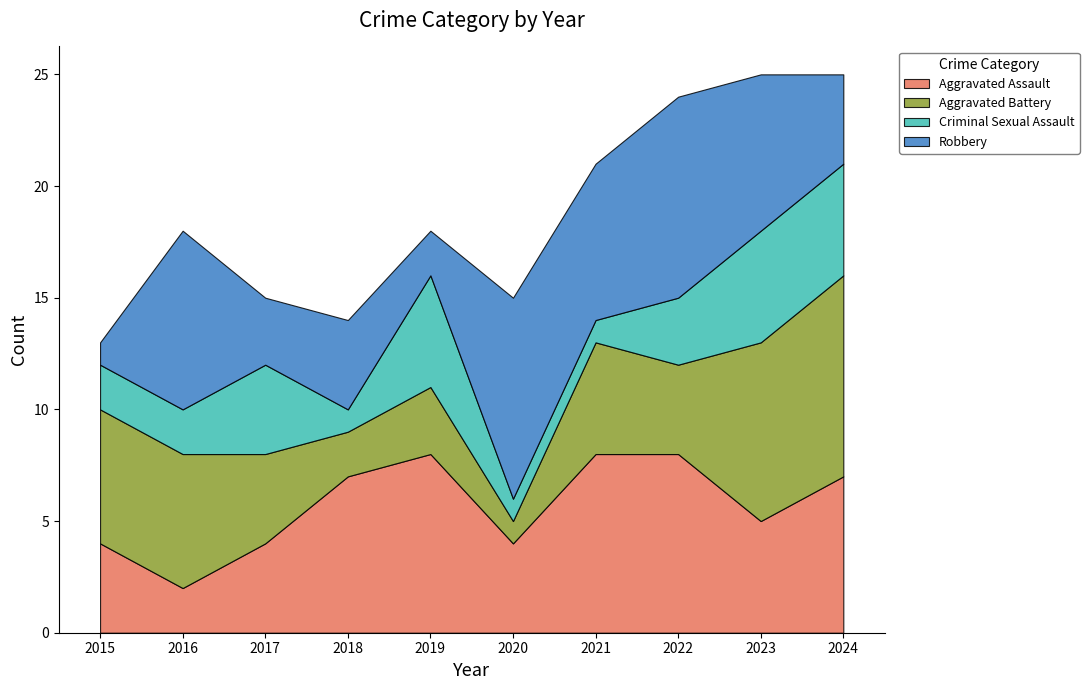

At how many categories does at least one series exceed 2?

10